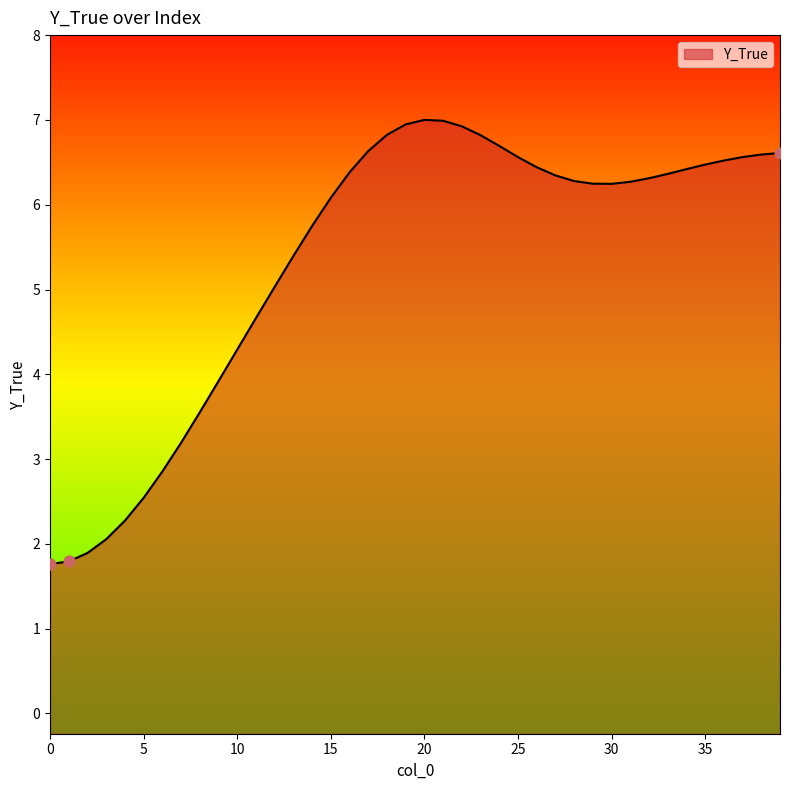

What is the change in value from 5 to 11?

+2.1